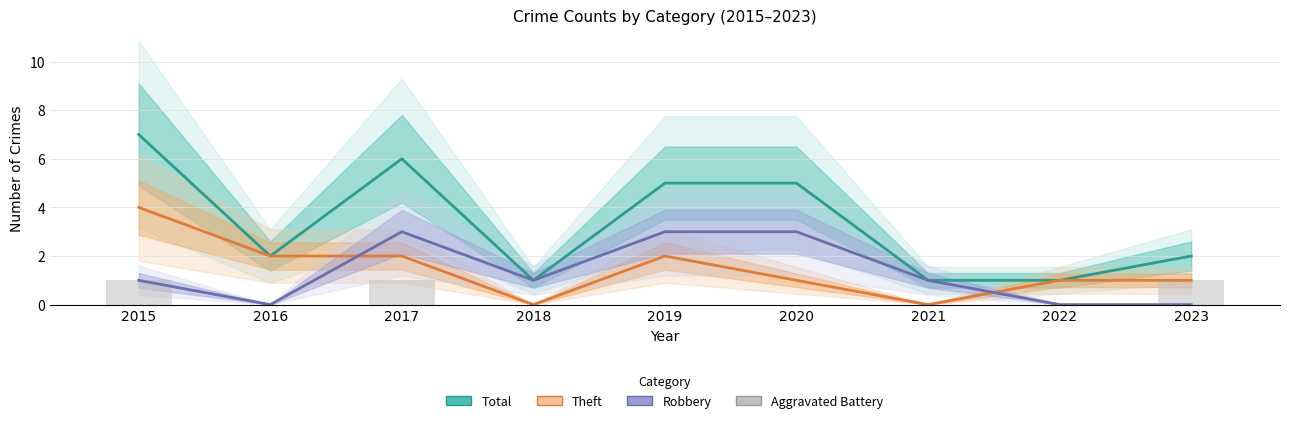

What is the total value across all series at 2018?

2